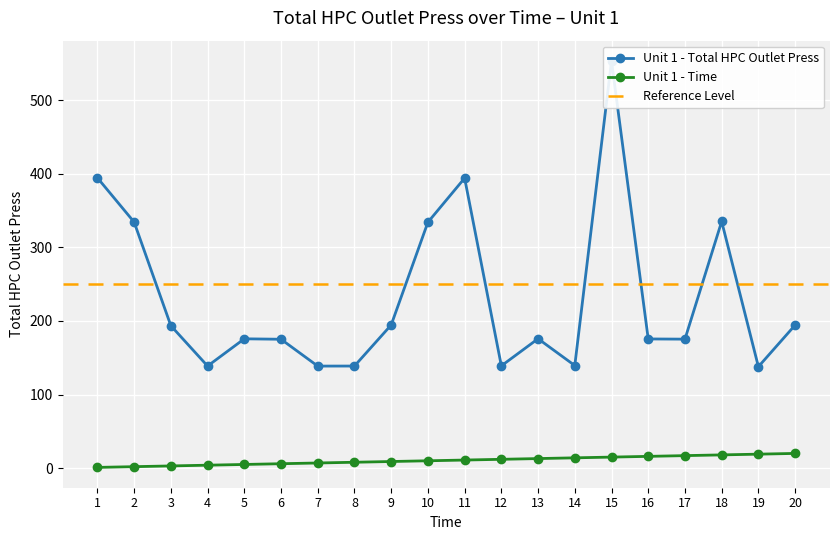

True or false: Unit 1 - Total HPC Outlet Press and Unit 1 - Time intersect in this chart.

False